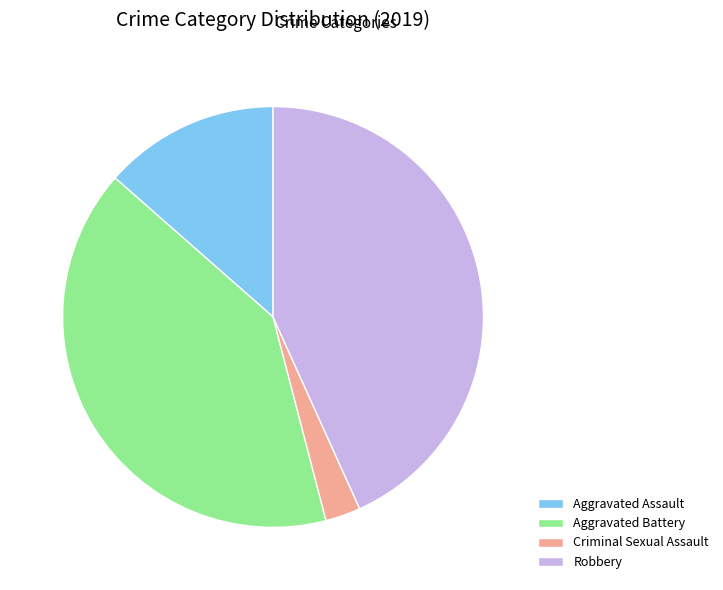

Is it true that Robbery is 43% of the pie?

True